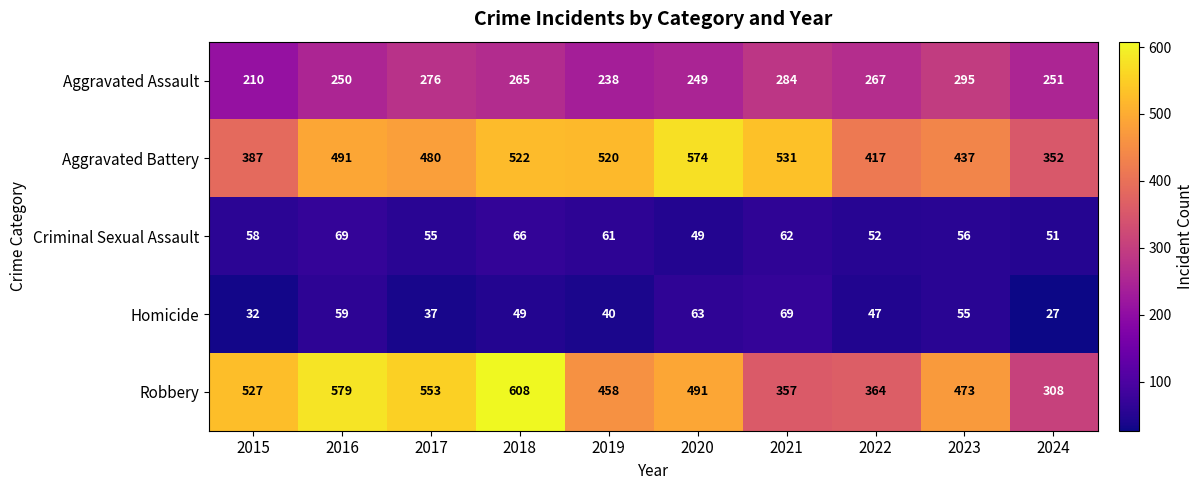

What is the difference between the highest and lowest values at 2019?

480